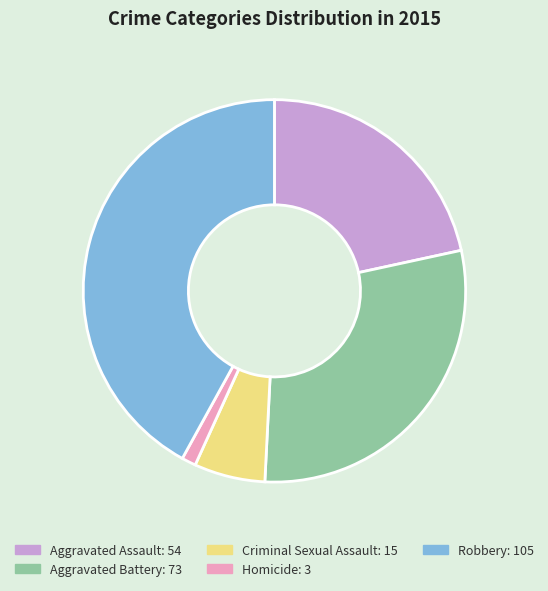

Approximately how many times larger is the value at Aggravated Battery compared to Homicide?

24.3